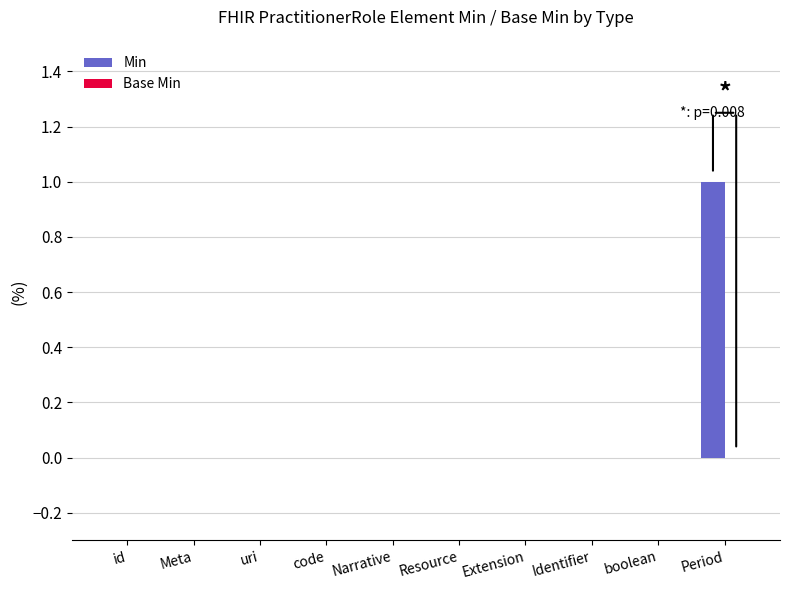

Between boolean and Period, which is larger?

Period